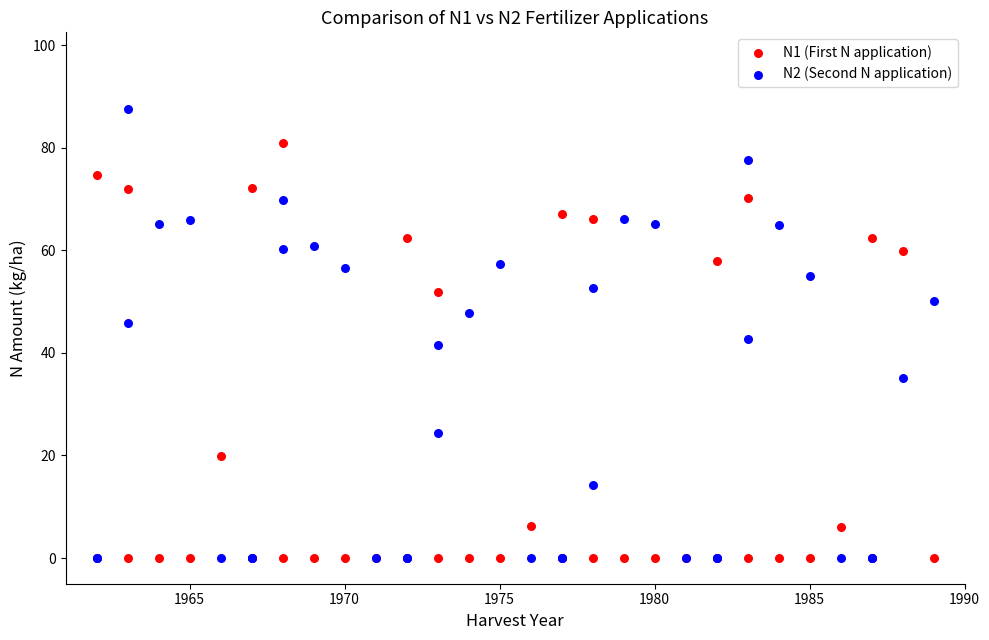

What are all the series names shown in the legend?

N1 (First N application), N2 (Second N application)